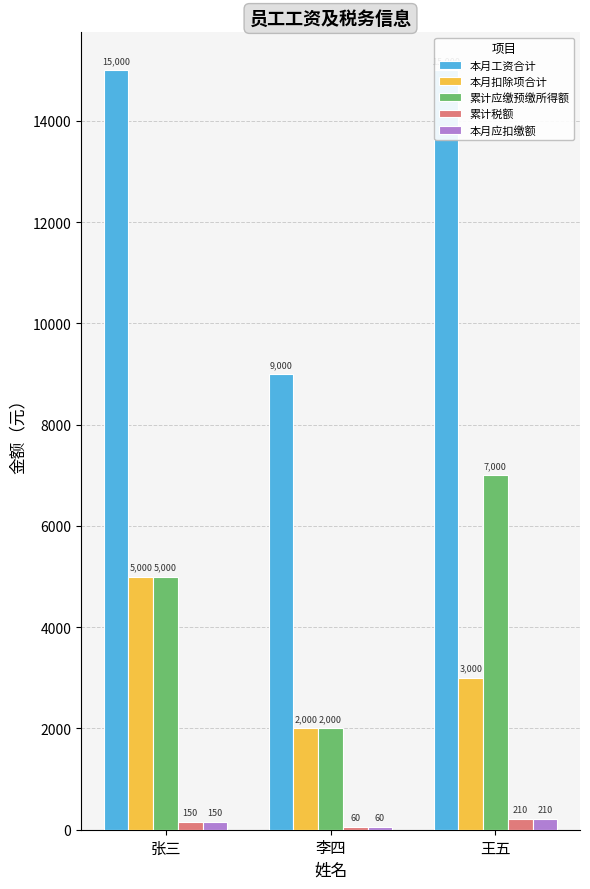

At which label does 累计税额 reach its minimum?

李四